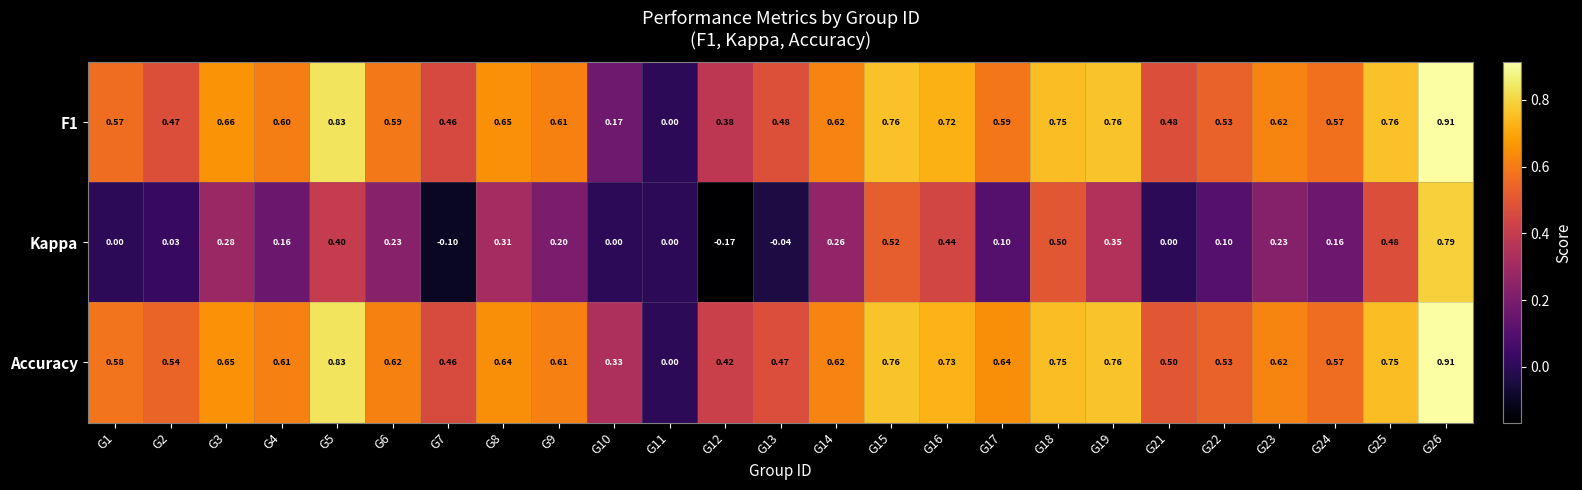

Is the value of Accuracy at G7 greater than the value of Kappa at G1?

Yes